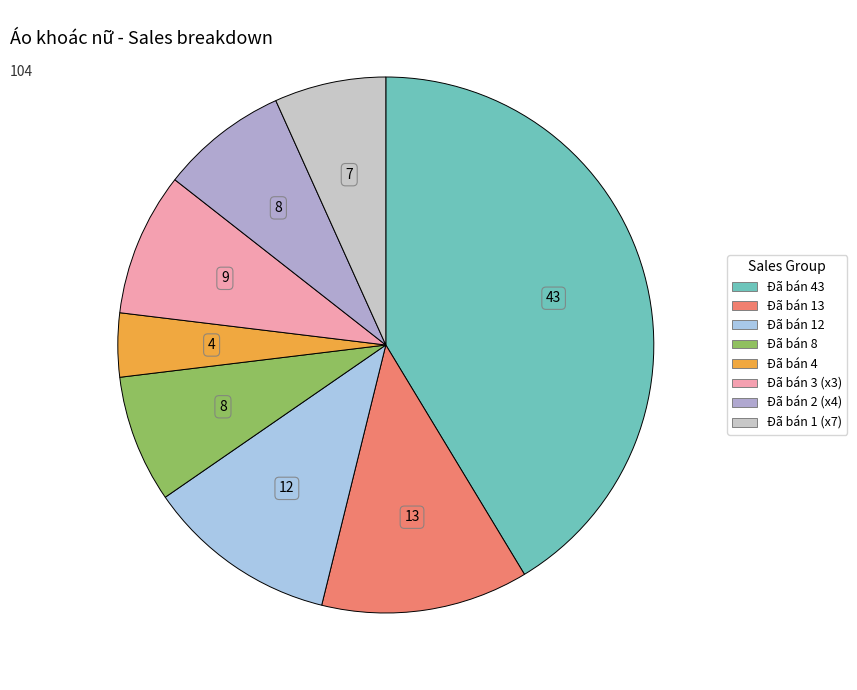

Is there a majority slice in this chart?

No